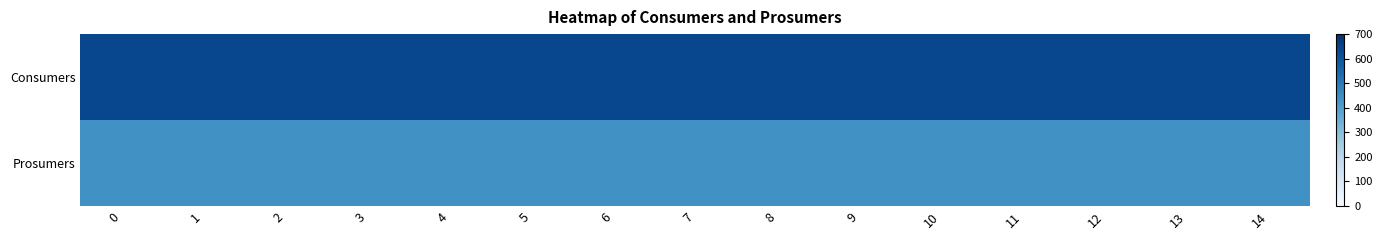

What is the spread (max minus min) of values at 10?

195